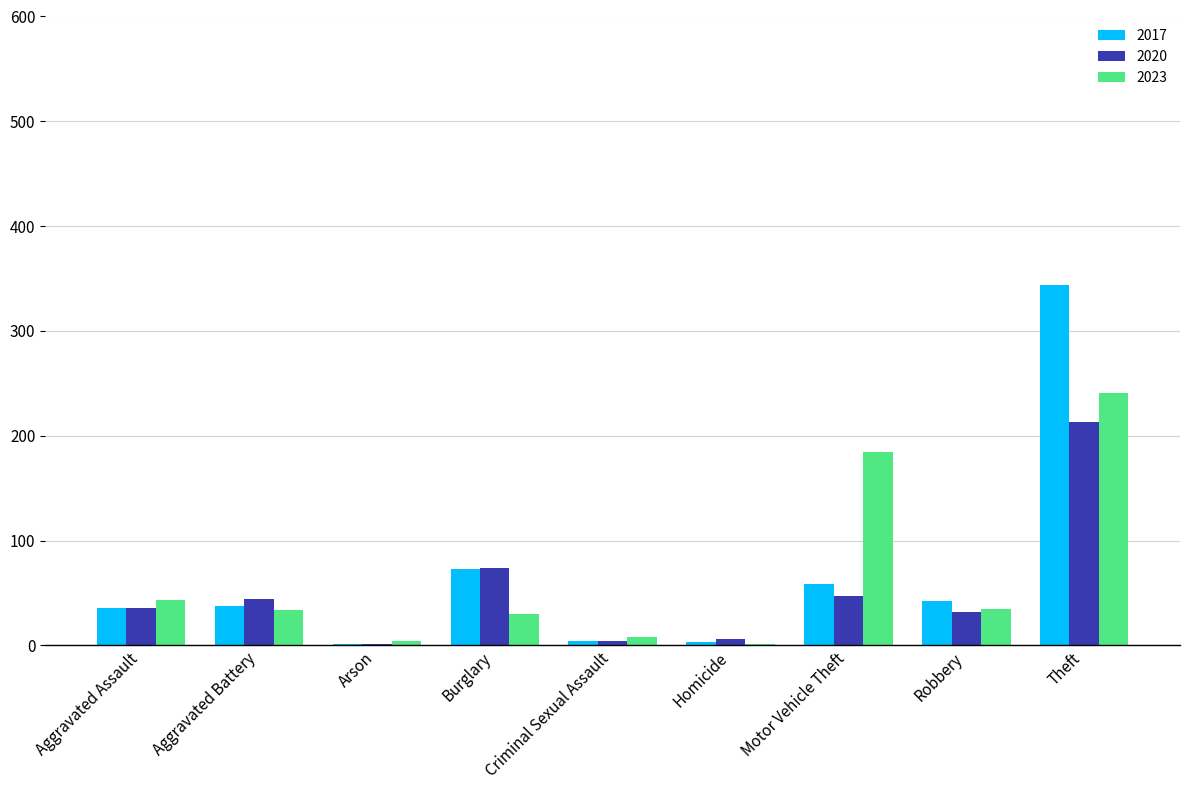

True or false: 2020 has a value of 23 at Motor Vehicle Theft.

False